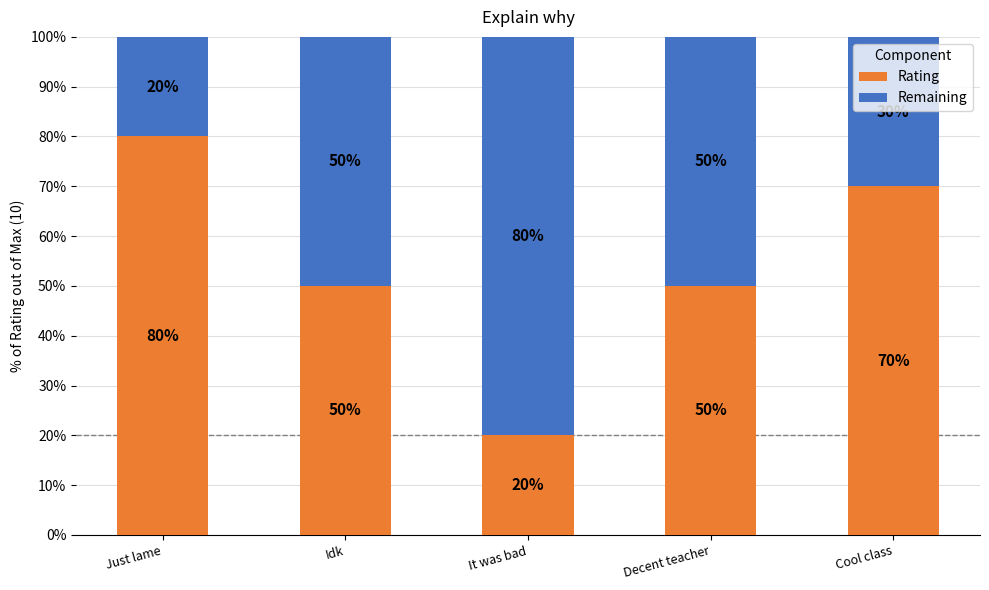

What is the average value of the Rating series?

54